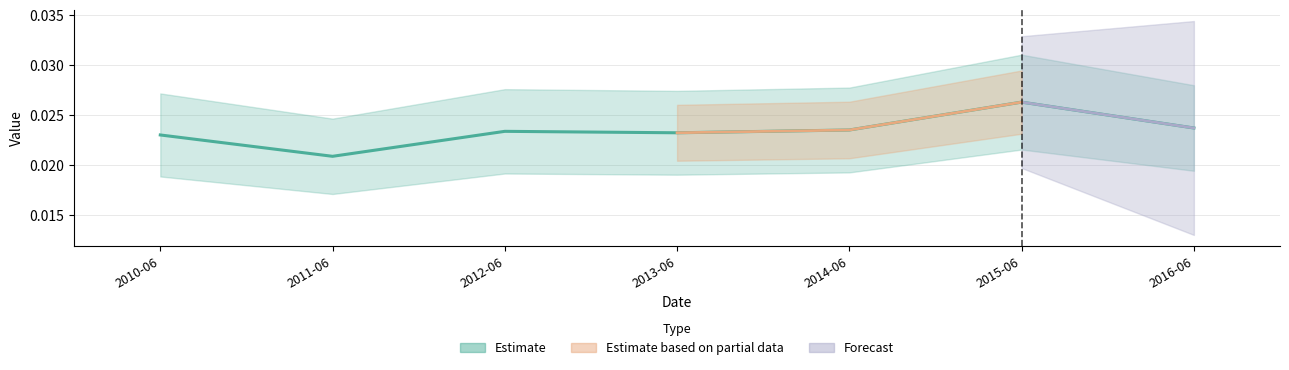

True or false: there are more than 2 points higher than both neighbors.

False